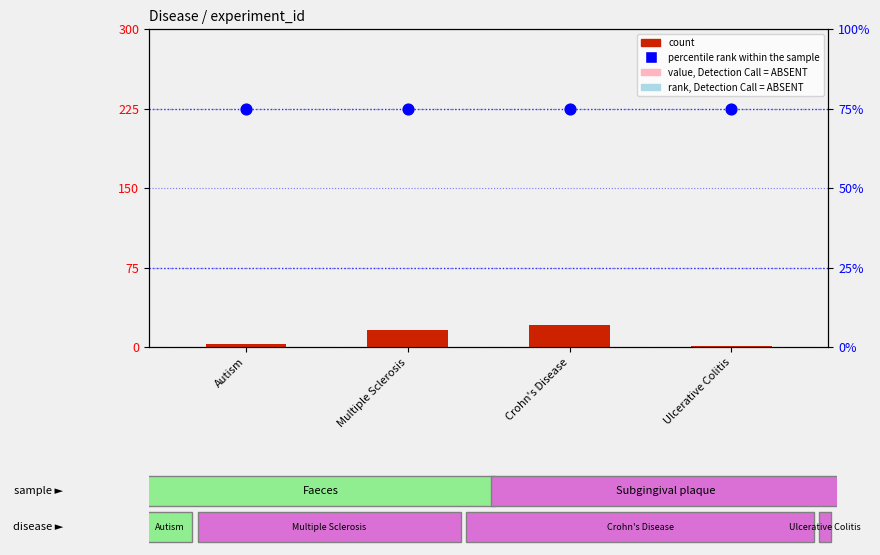

Which series has the widest spread of Y values?

count